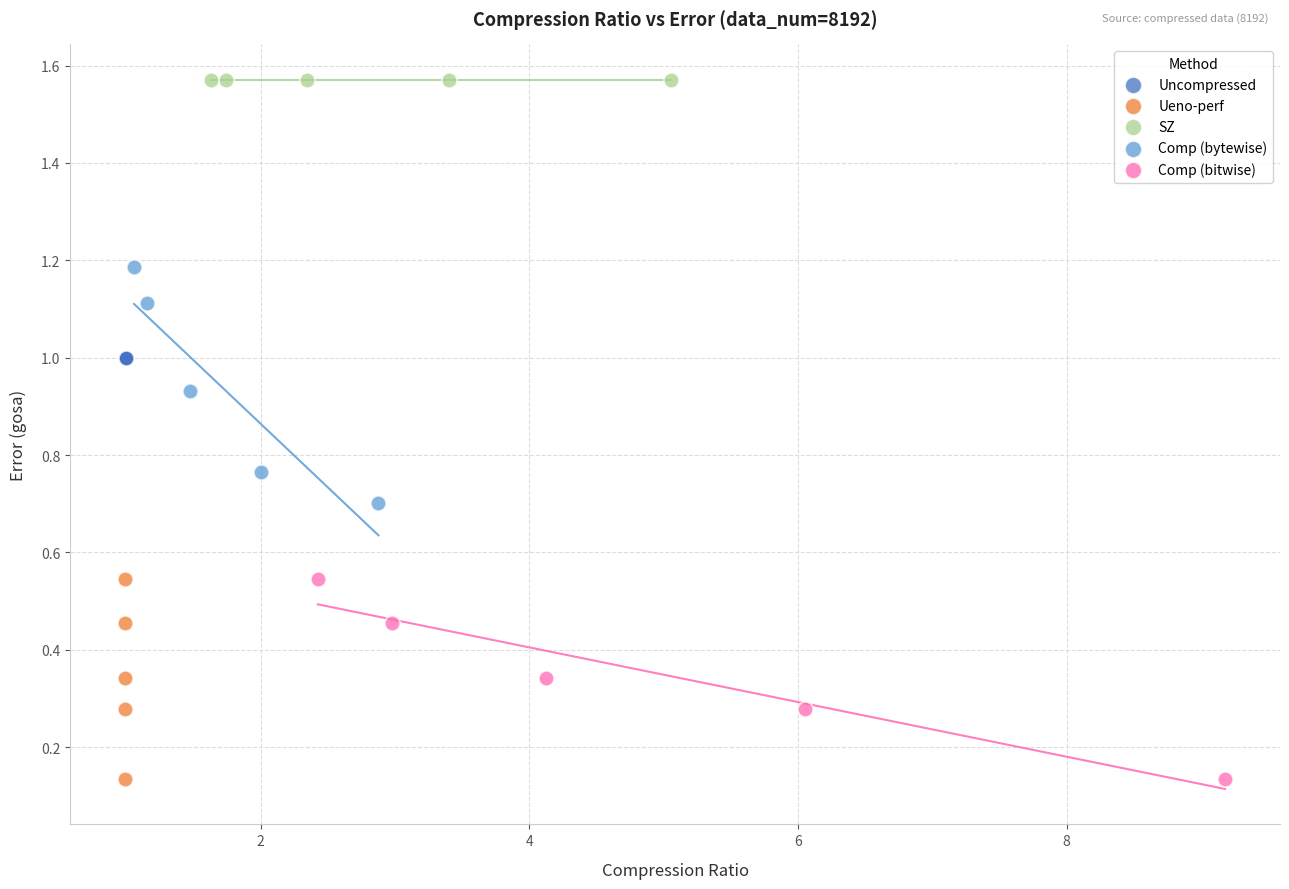

Which series contains the highest Y value?

SZ